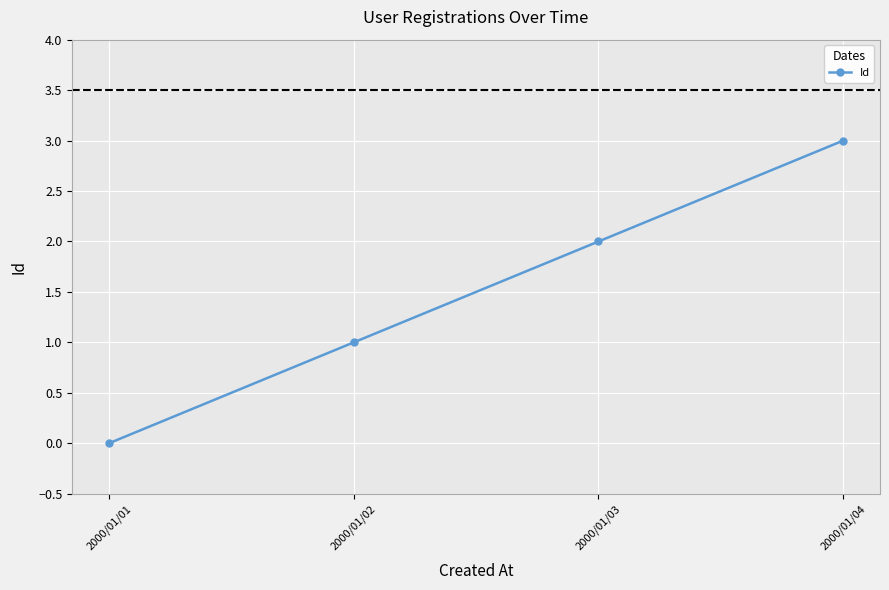

What is the difference between the second highest and minimum values?

2